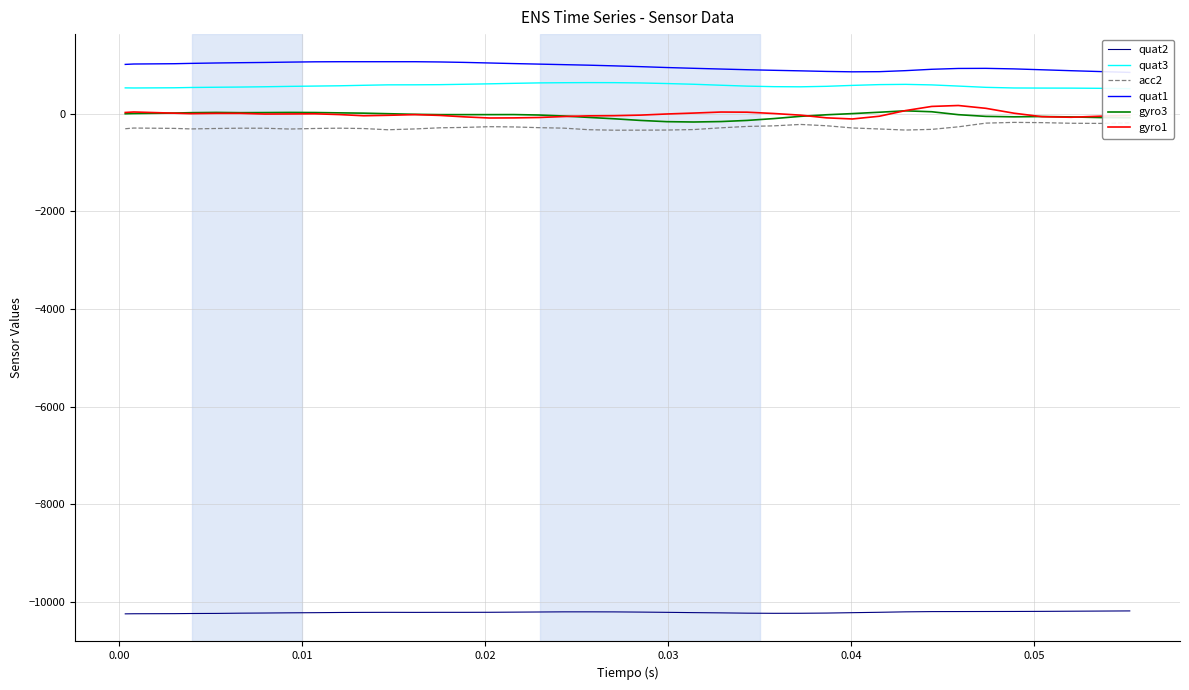

Which series has the largest range (max minus min)?

gyro1